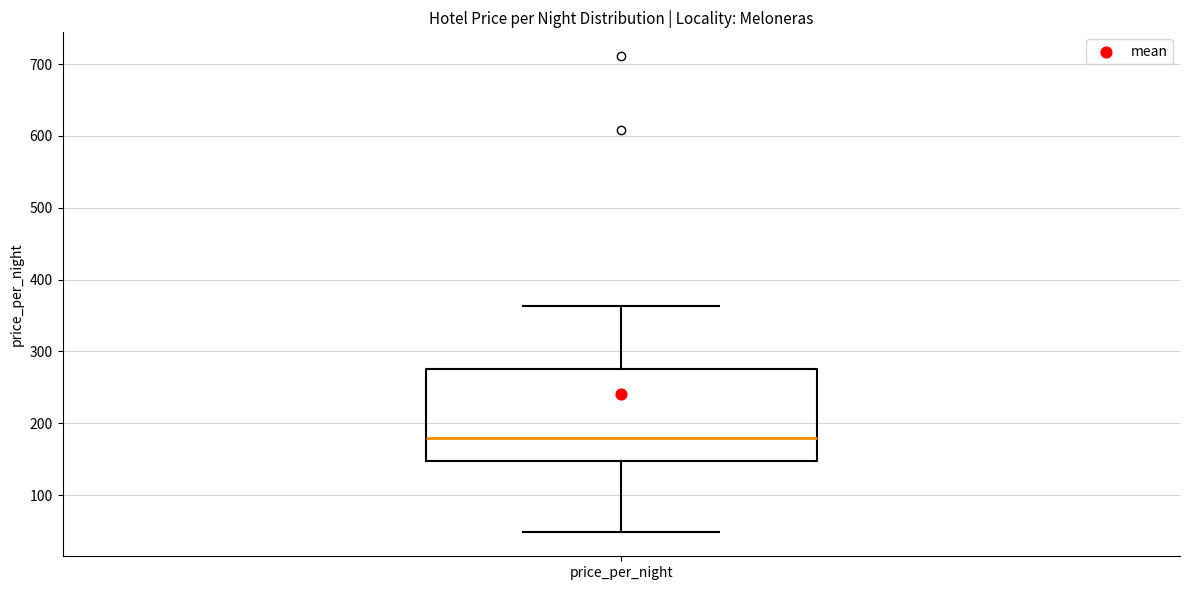

Read this box plot against the y-axis: the position of the median line, the range covered by the box, and the ends of both whiskers. The values are not printed on the chart, so give them approximately, as read against the axis.

median 180, box 150 to 280, whiskers 50 to 360